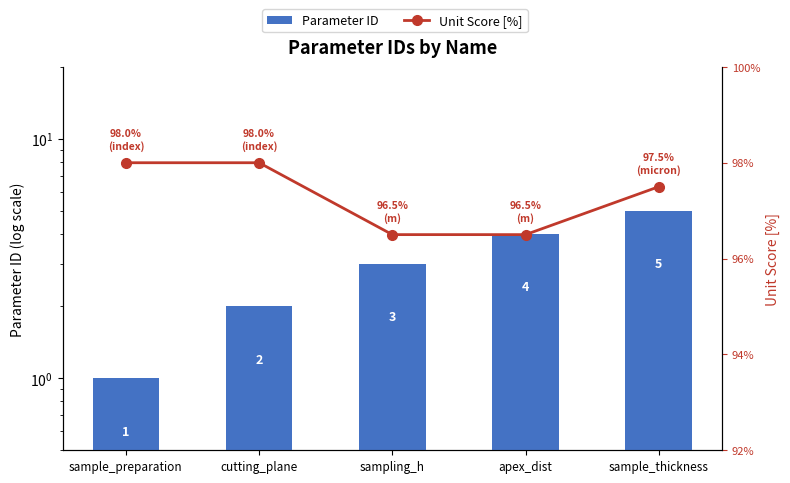

What are all the series names shown in the legend?

Parameter ID, Unit Score [%]